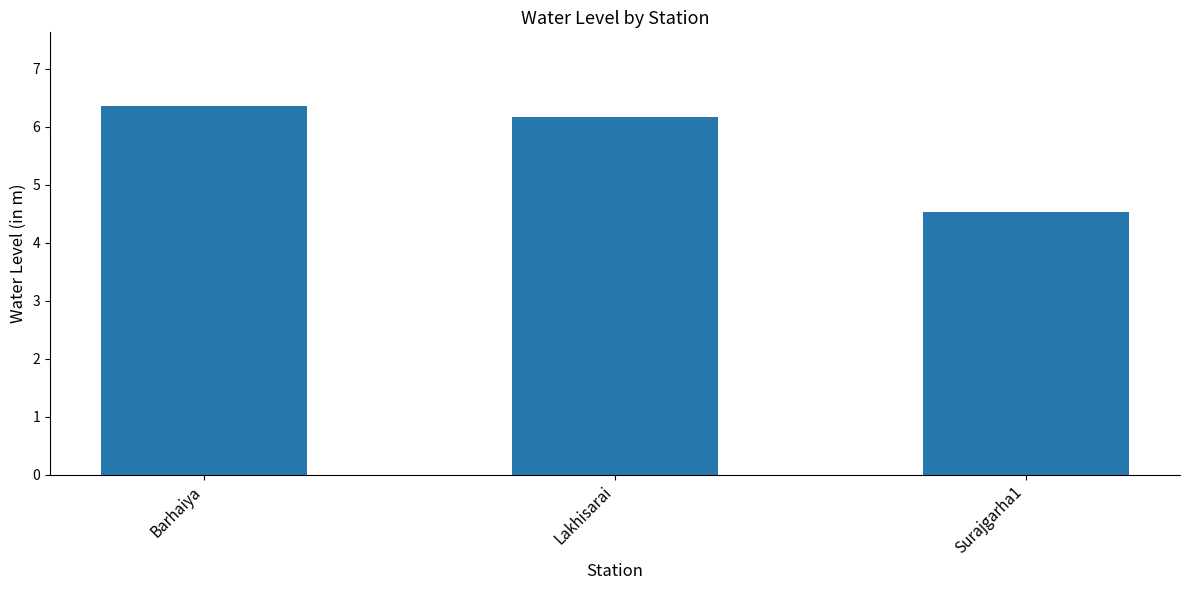

Read the value at Lakhisarai.

6.2